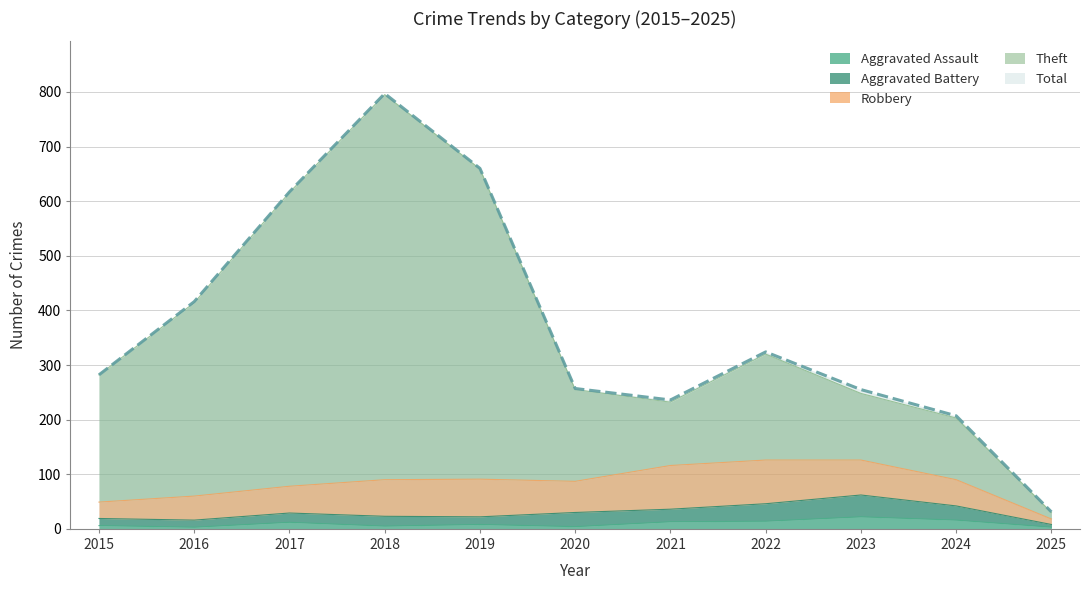

The value of Total at 2017 is 932. True or false?

False